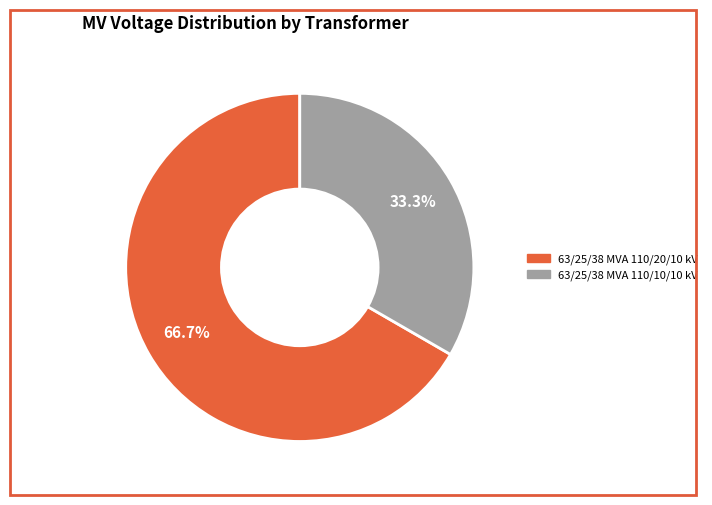

What portion of the pie excludes 63/25/38 MVA 110/20/10 kV?

33.3%